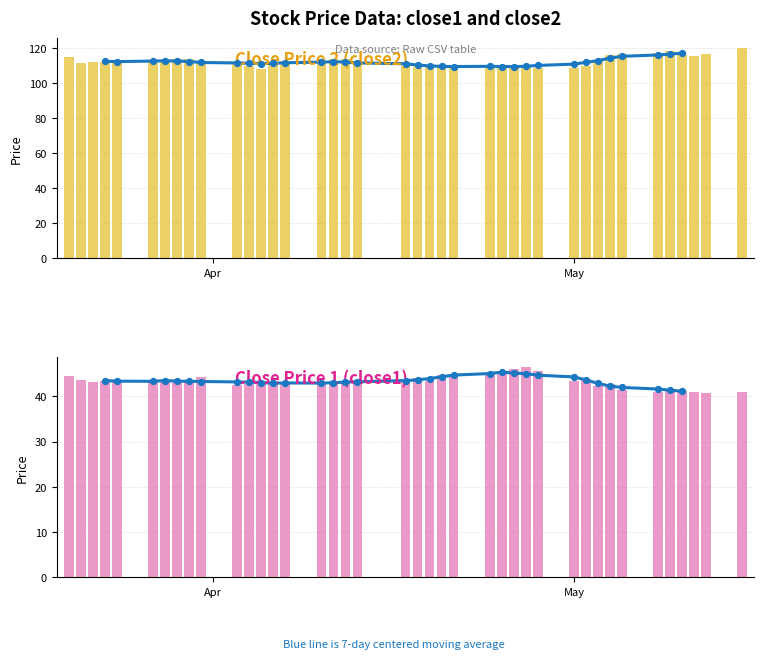

Which series reaches the maximum Y coordinate?

close2